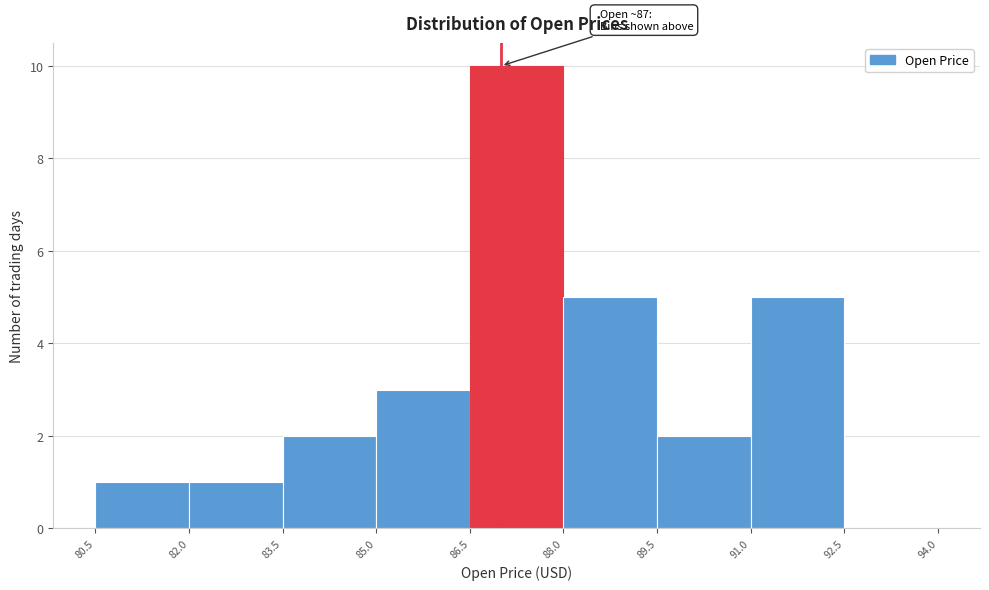

Over which range of the x-axis is the bar tallest?

86.5 to 88.0